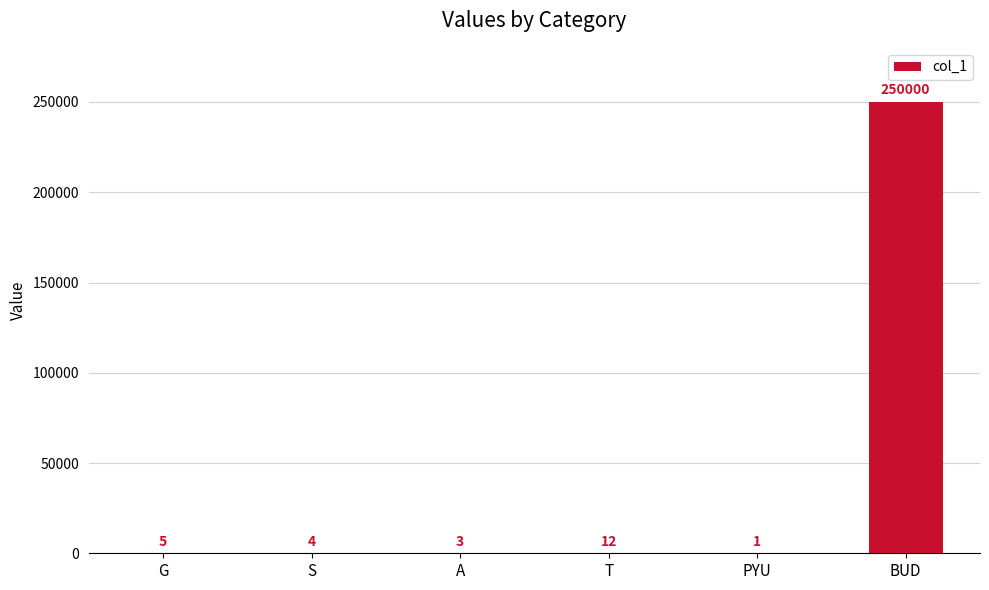

Are the bars grouped side by side (vs. stacked)?

No